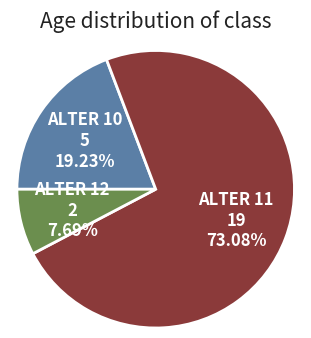

Is there a majority slice in this chart?

Yes